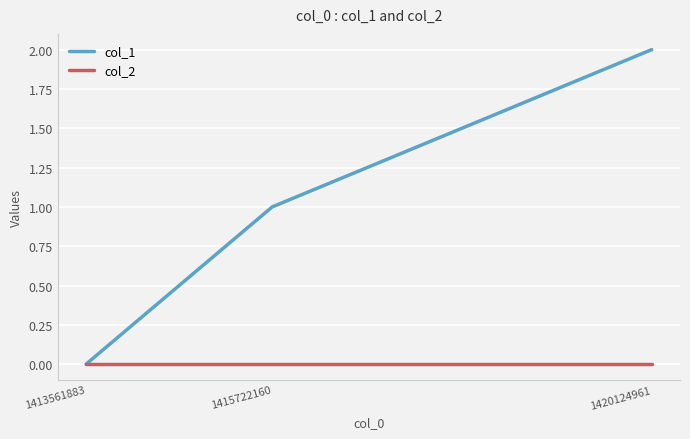

Which series has the largest range (max minus min)?

col_1